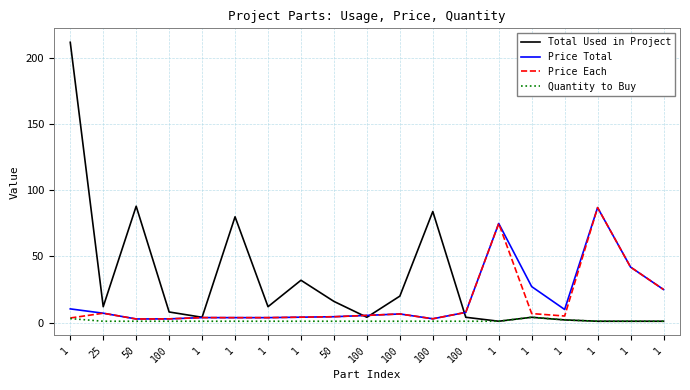

Which series has the largest range (max minus min)?

Total Used in Project